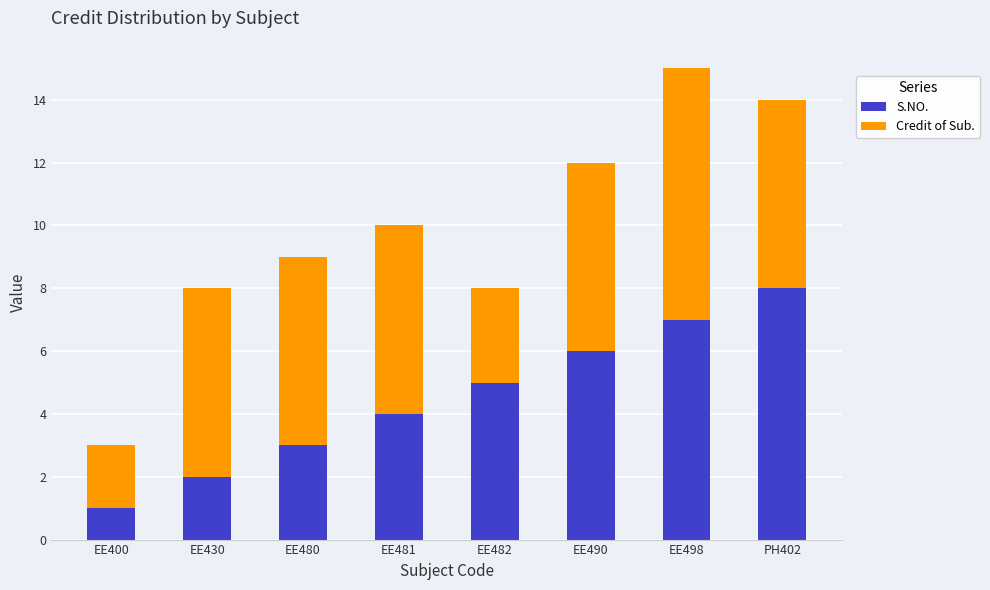

Does the chart contain any negative values?

No